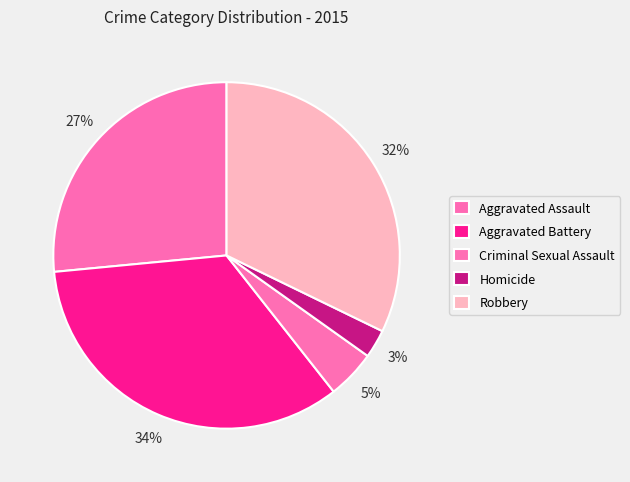

What percentage is NOT represented by Robbery?

67.8%